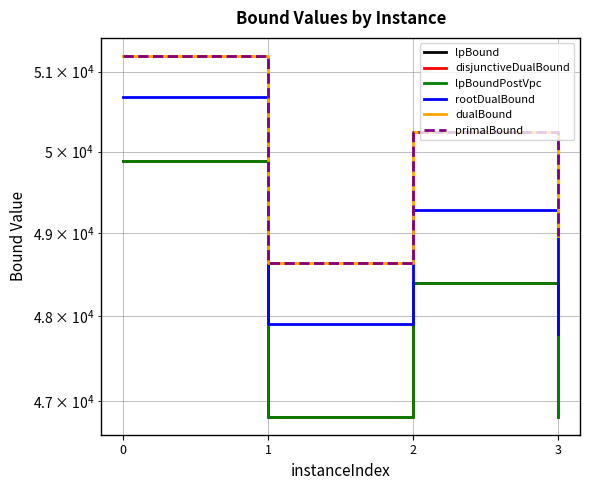

Rank the series at 3 from highest to lowest value.

dualBound, primalBound, rootDualBound, lpBound, disjunctiveDualBound, lpBoundPostVpc